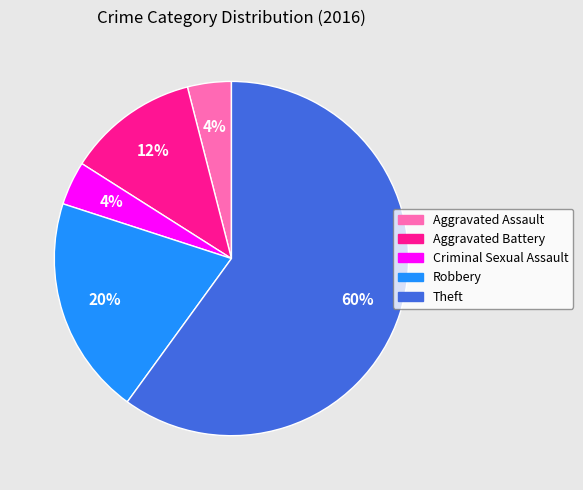

Which category has the biggest portion of the pie?

Theft